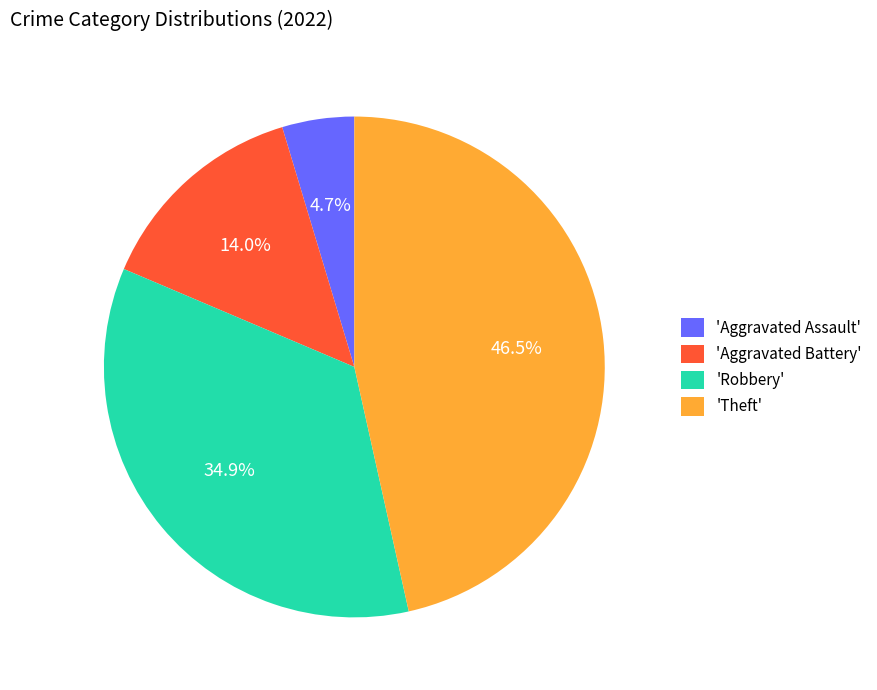

How many segments does this pie chart have?

4